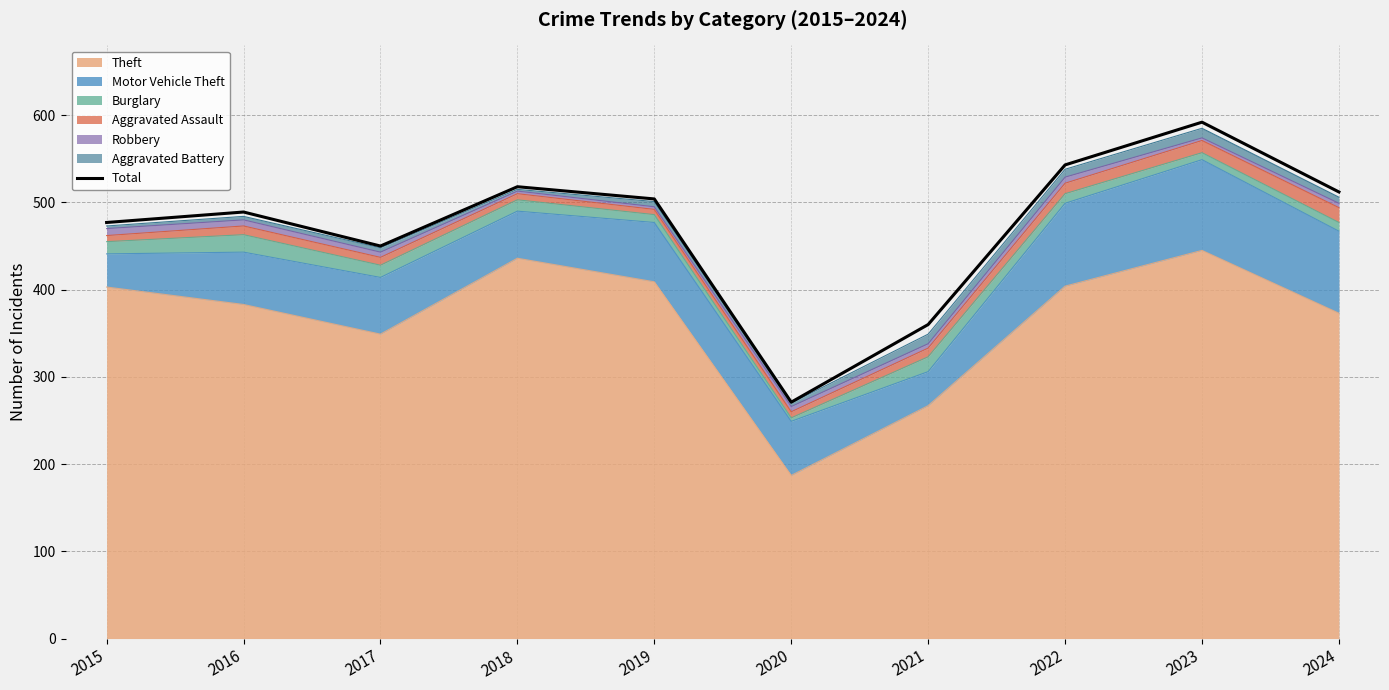

Rank the categories by value from highest to lowest.

2023, 2022, 2018, 2024, 2019, 2016, 2015, 2017, 2021, 2020